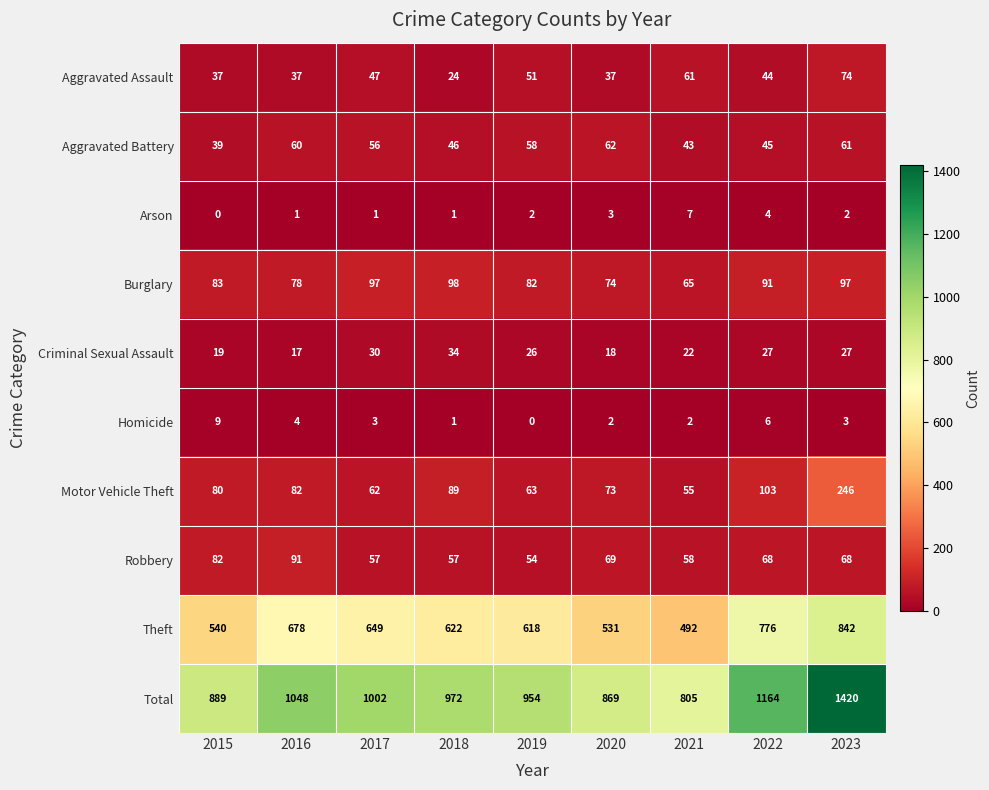

What is the difference between the highest and lowest values at 2020?

867